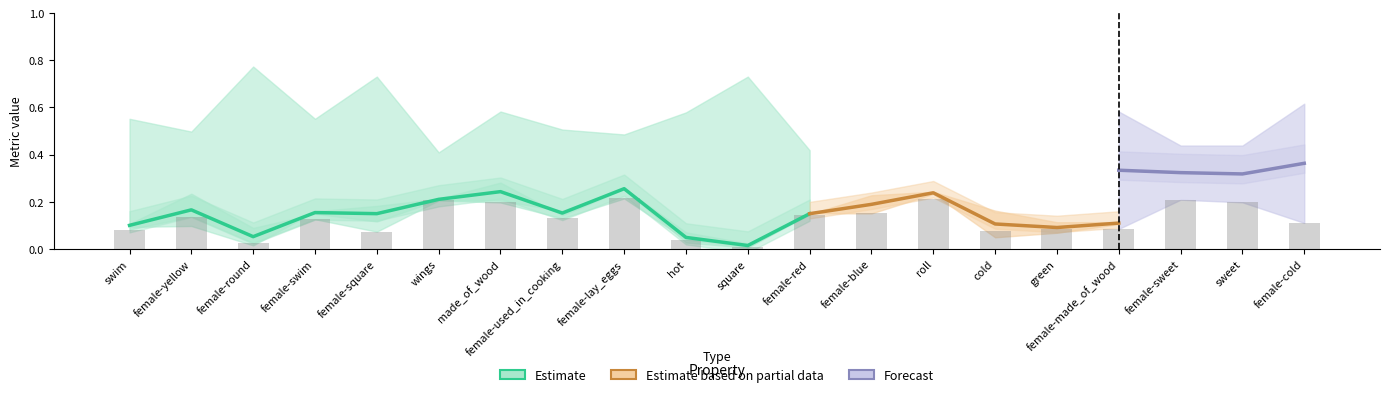

Reading left to right, extract all data points from this chart.

p: swim=0.1	female-yellow=0.1	female-round=0.0	female-swim=0.2	female-square=0.2	wings=0.2	made_of_wood=0.3	female-used_in_cooking=0.1	female-lay_eggs=0.3	hot=0.0	square=0.0	female-red=0.2	female-blue=0.2	roll=0.2	cold=0.0	green=0.1	female-made_of_wood=0.1	female-sweet=0.2	sweet=0.2	female-cold=0.2
r: swim=0.1	female-yellow=0.2	female-round=0.1	female-swim=0.1	female-square=0.1	wings=0.2	made_of_wood=0.2	female-used_in_cooking=0.2	female-lay_eggs=0.3	hot=0.1	square=0.0	female-red=0.1	female-blue=0.2	roll=0.2	cold=0.2	green=0.1	female-made_of_wood=0.1	female-sweet=0.2	sweet=0.2	female-cold=0.2
f1_weighted: swim=0.1	female-yellow=0.1	female-round=0.0	female-swim=0.1	female-square=0.1	wings=0.2	made_of_wood=0.2	female-used_in_cooking=0.1	female-lay_eggs=0.2	hot=0.0	square=0.0	female-red=0.1	female-blue=0.2	roll=0.2	cold=0.1	green=0.1	female-made_of_wood=0.1	female-sweet=0.2	sweet=0.2	female-cold=0.1
f1_majority: swim=0.6	female-yellow=0.5	female-round=0.8	female-swim=0.6	female-square=0.7	wings=0.4	made_of_wood=0.6	female-used_in_cooking=0.5	female-lay_eggs=0.5	hot=0.6	square=0.7	female-red=0.4	female-blue=0.5	roll=0.5	cold=0.6	green=0.4	female-made_of_wood=0.6	female-sweet=0.4	sweet=0.4	female-cold=0.6